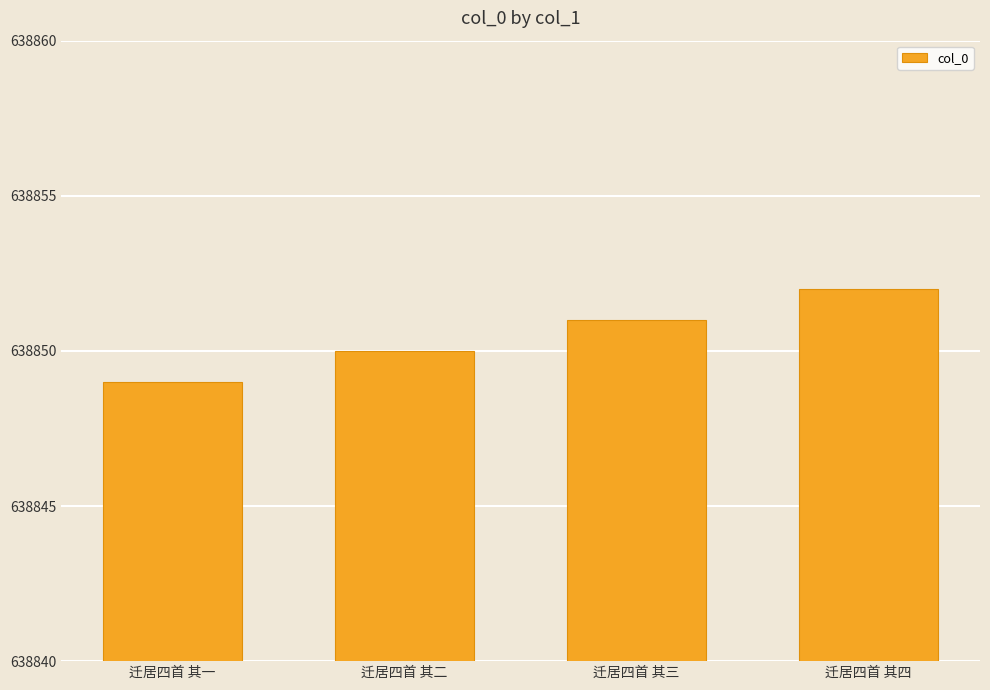

True or false: the data shows 638849 at 迁居四首 其一.

True